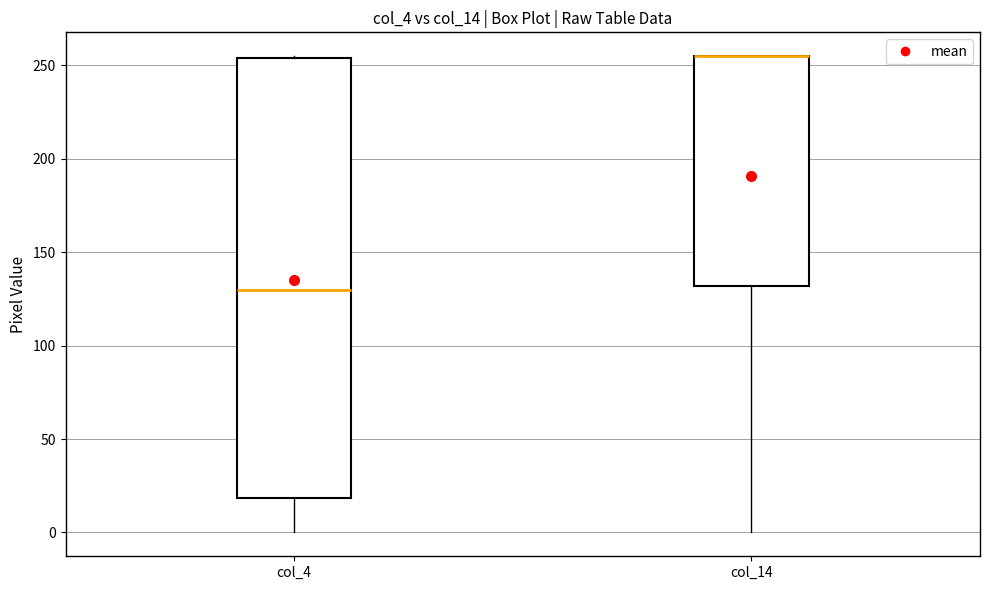

Where does the lower whisker of the box for col_14 end on the y-axis? The values are not printed on the chart, so give them approximately, as read against the axis.

0